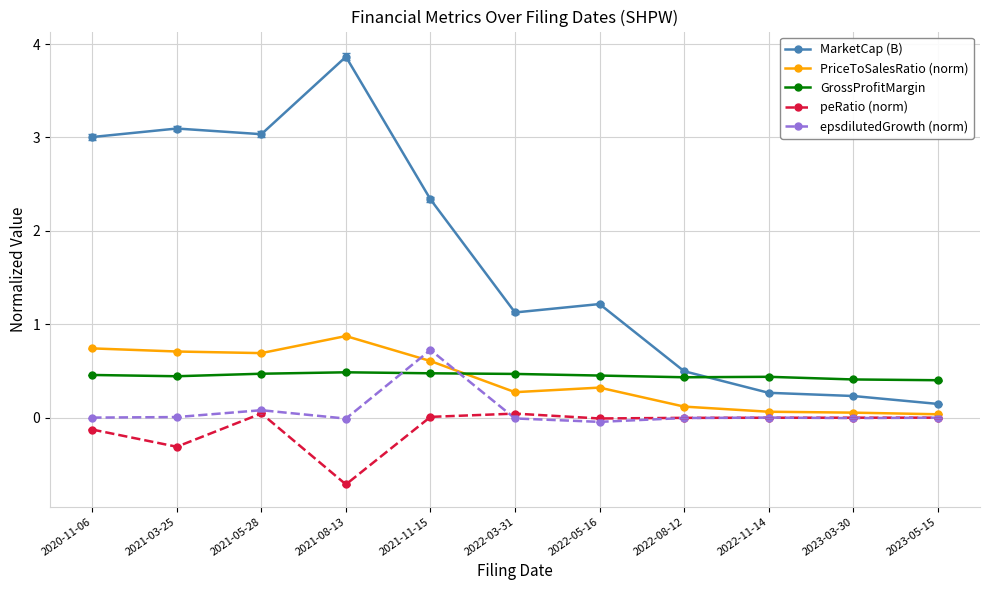

At which category does peRatio (norm) reach its first local valley?

2021-03-25